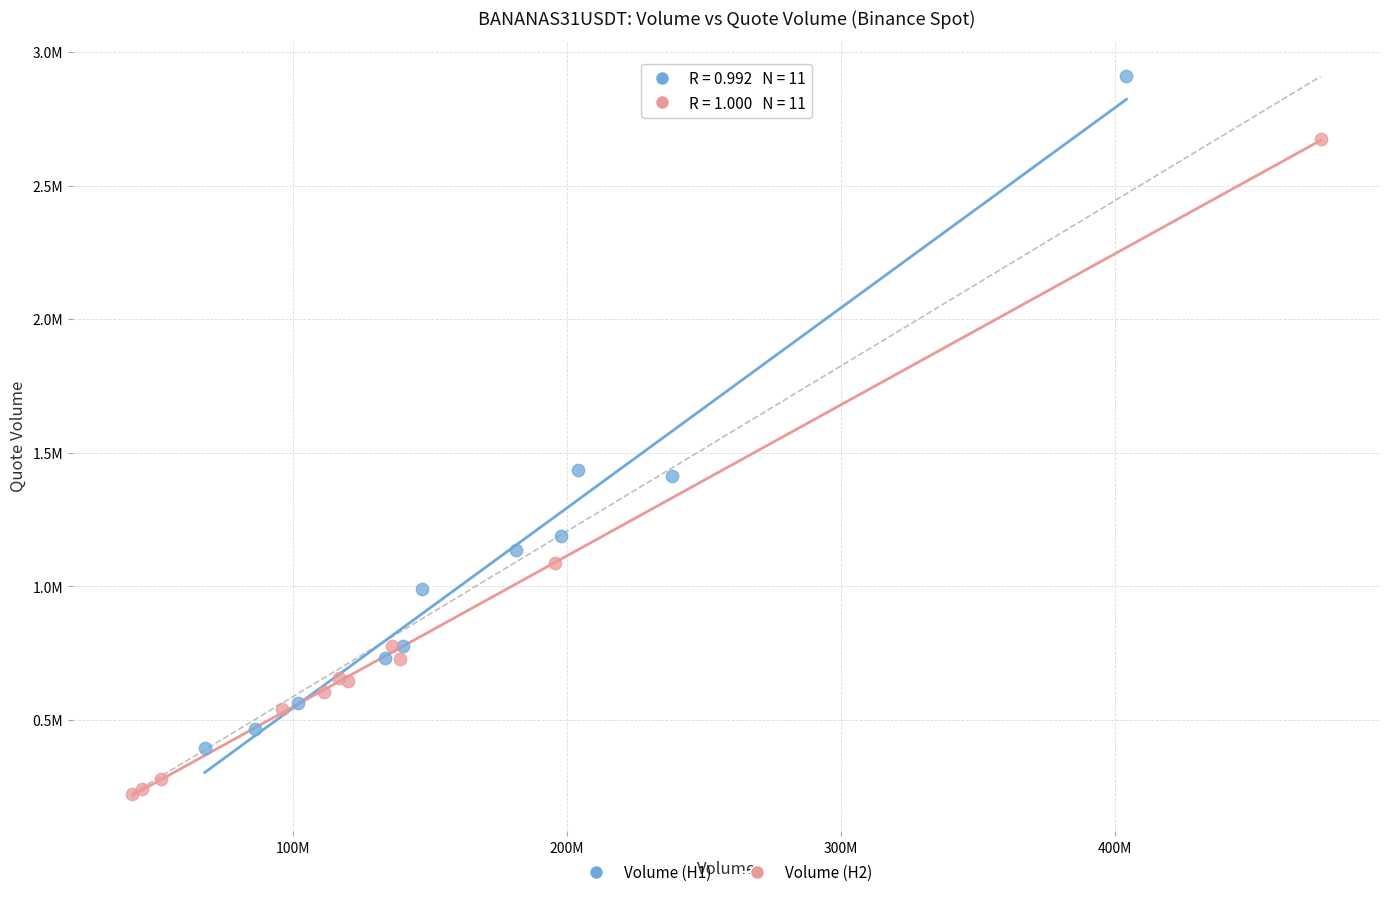

Which series has the largest Y range (max minus min)?

Volume (H1)